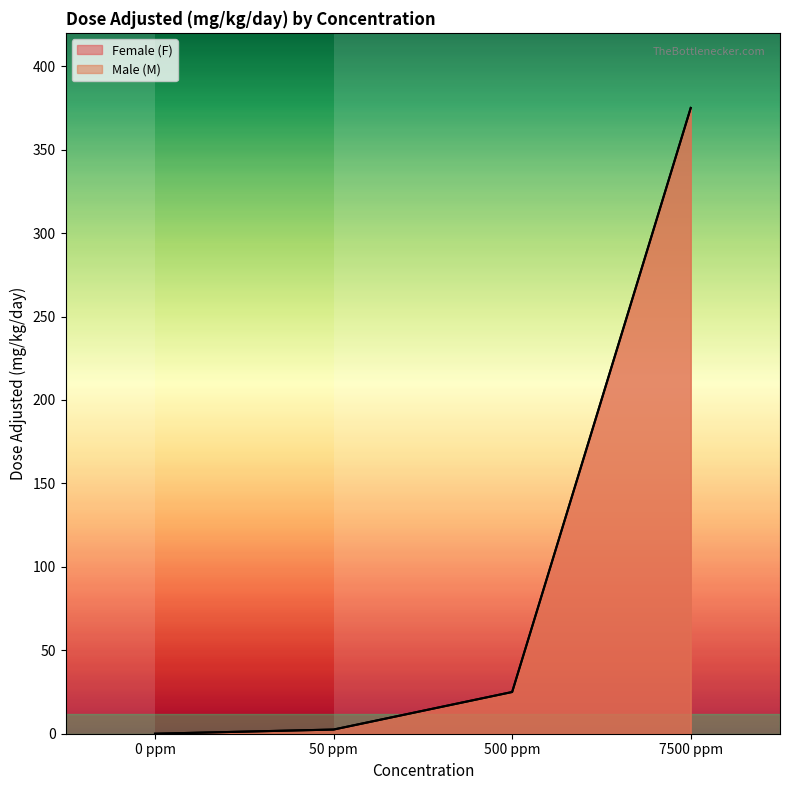

True or false: Female (F) and Male (M) cross at least once.

False